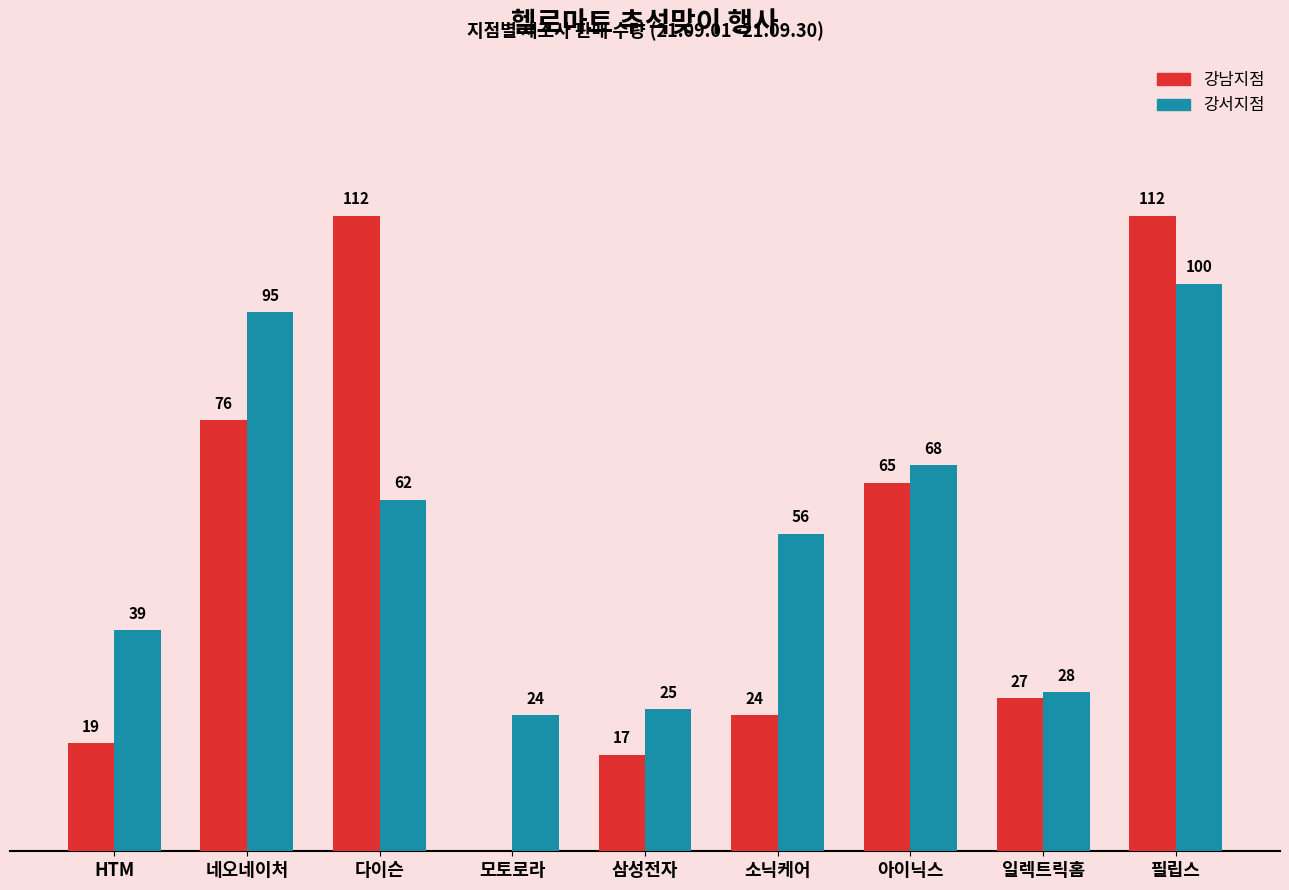

Which series changed the most between 모토로라 and 일렉트릭홈?

강남지점